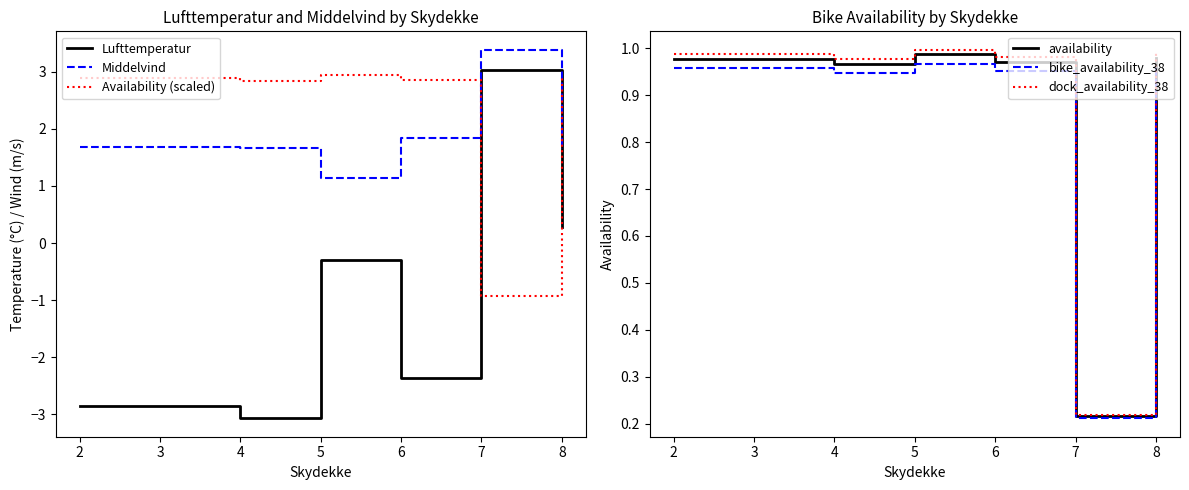

Is the value of Middelvind at 2 greater than the value of Lufttemperatur at 6?

Yes